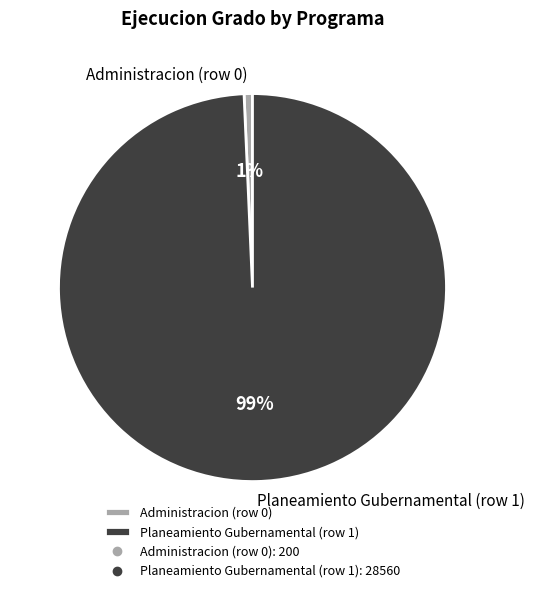

Is Planeamiento Gubernamental (row 1) the majority of the pie?

Yes